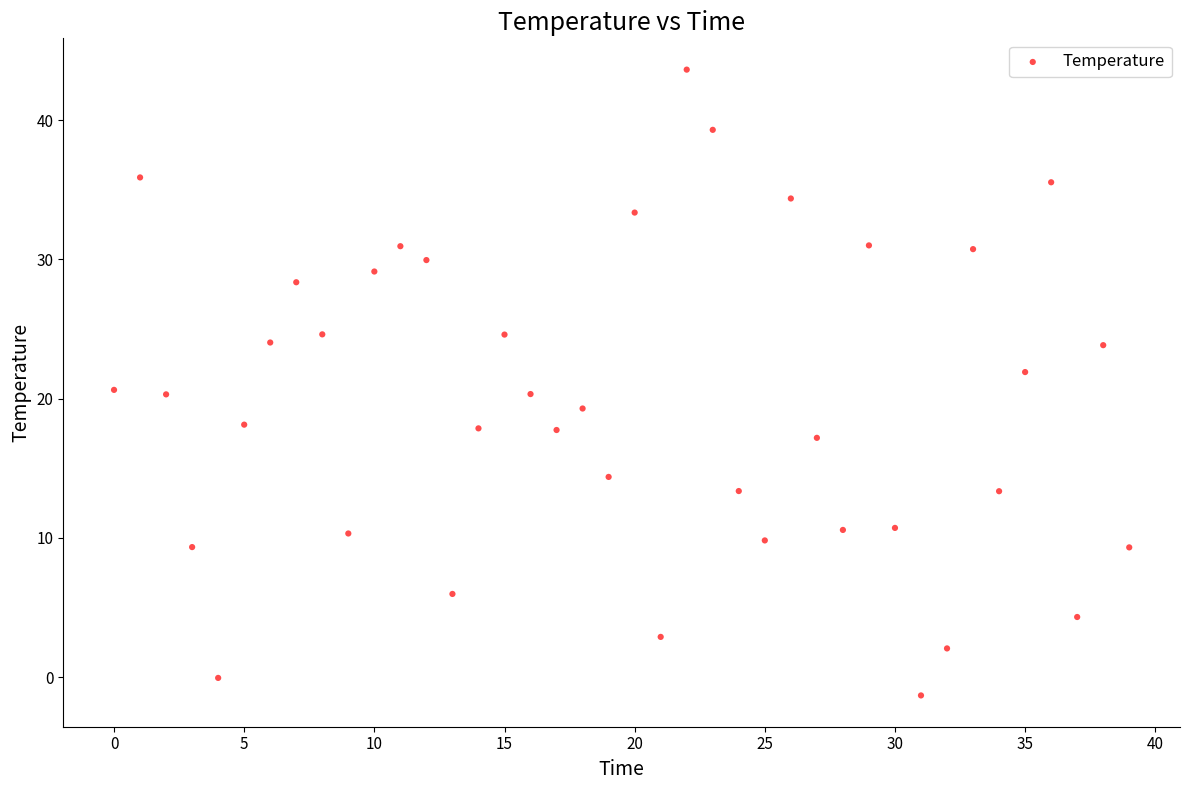

What is the range of Y values (max minus min)?

44.9